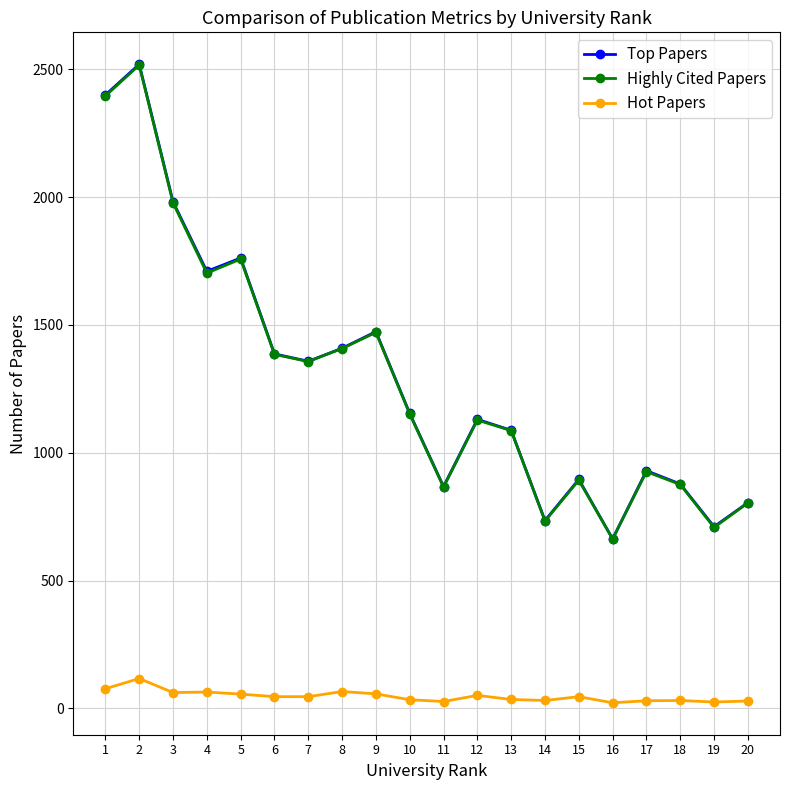

What is the difference between the highest and lowest values at 16?

641